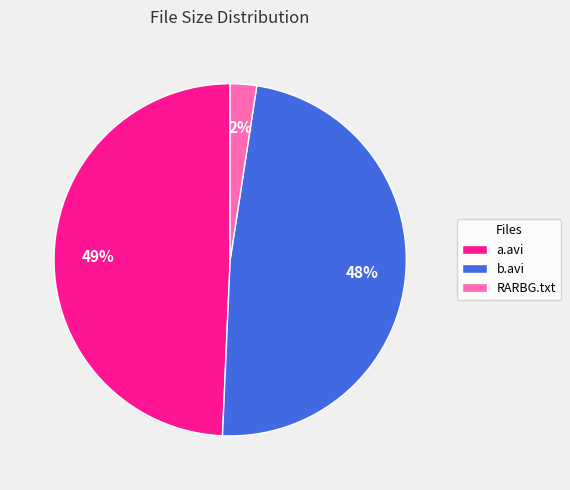

Which category has the smallest portion of the pie?

RARBG.txt